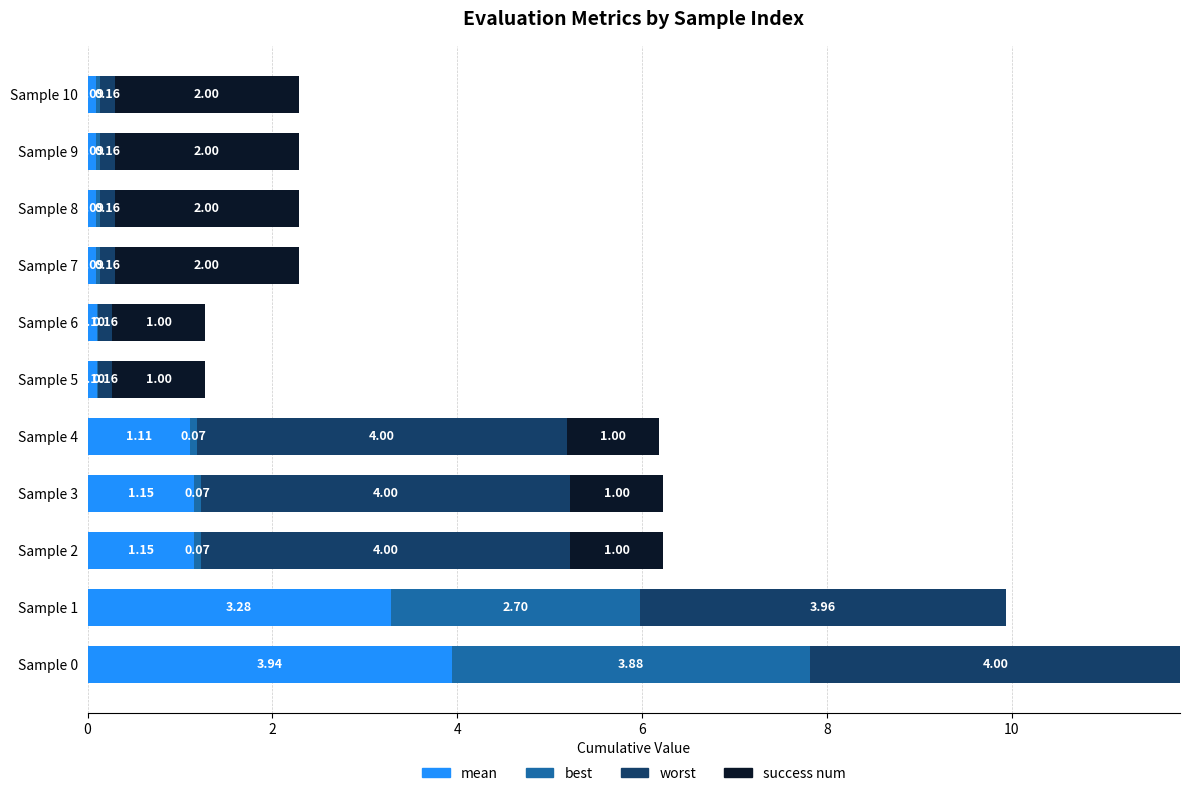

What is the total value across all series at Sample 1?

9.9